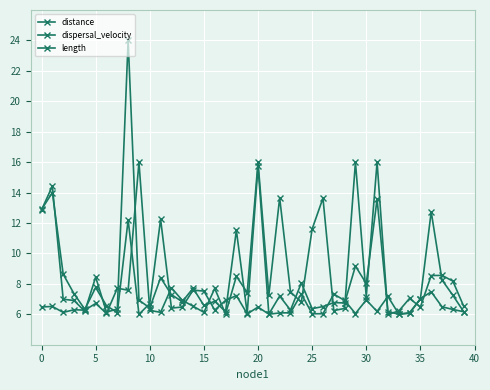

What is the highest value of the length series?

14.0